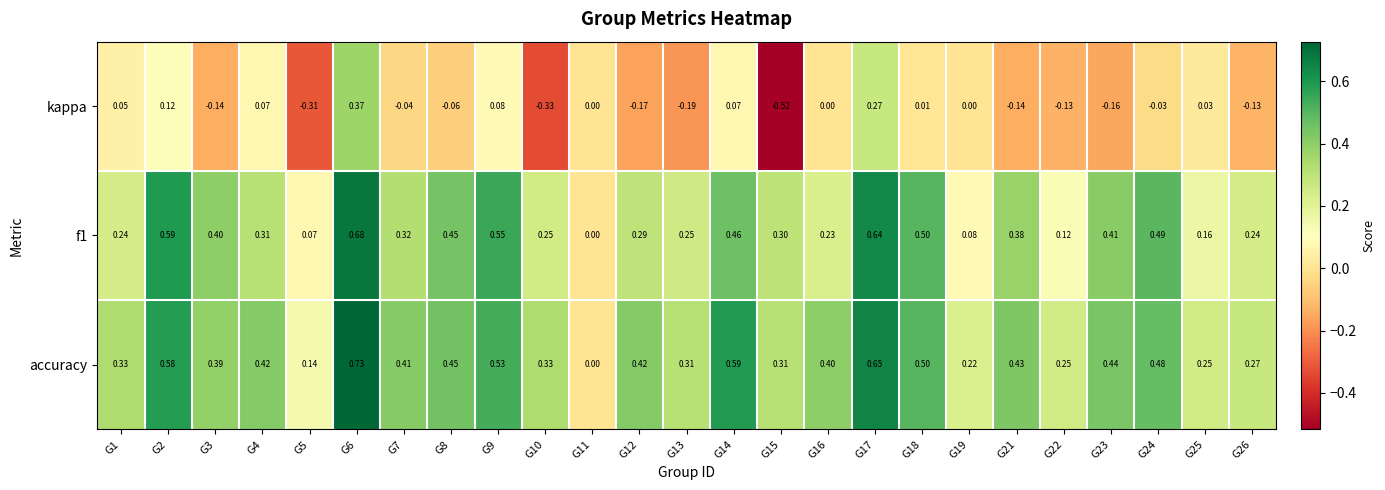

Is the value of f1 at G1 greater than the value of accuracy at G16?

No